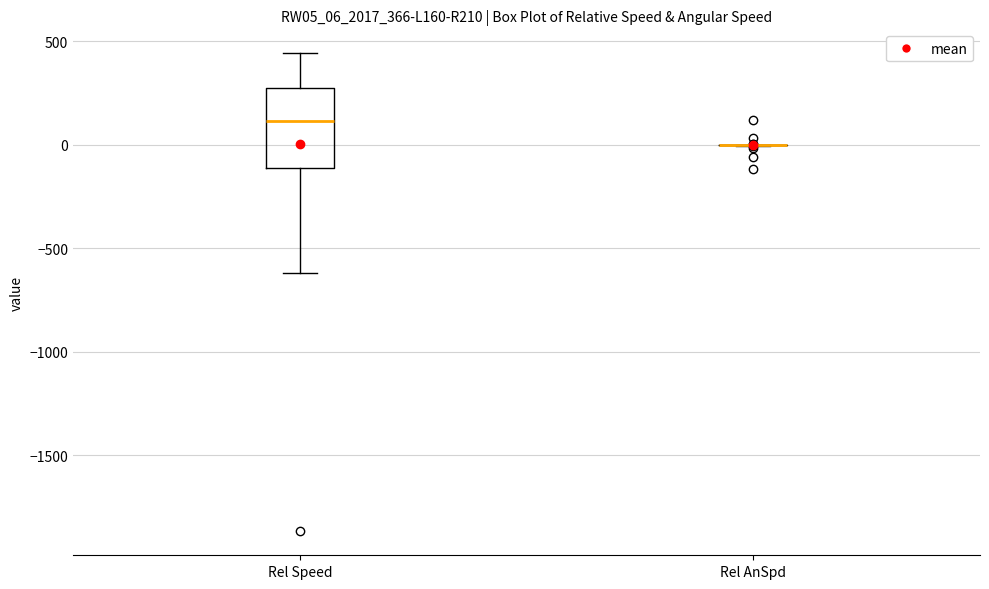

Where does the upper whisker of the box for Rel Speed end on the y-axis? The values are not printed on the chart, so give them approximately, as read against the axis.

450